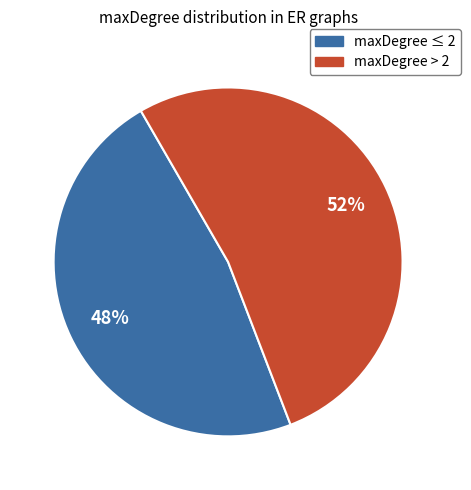

Is there any slice that represents more than half of the pie?

Yes